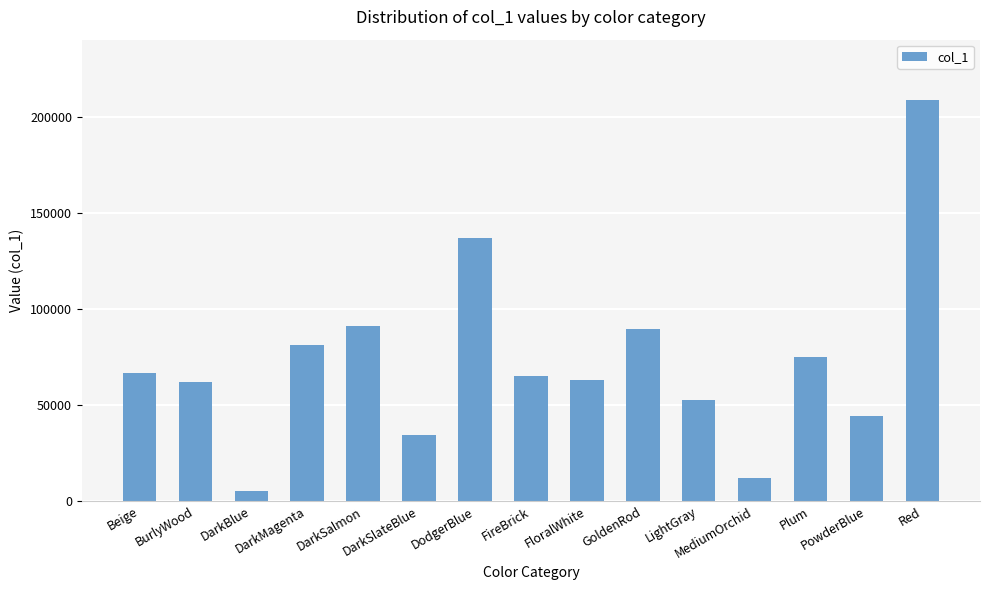

What is the label of the 11th bar from the left?

LightGray